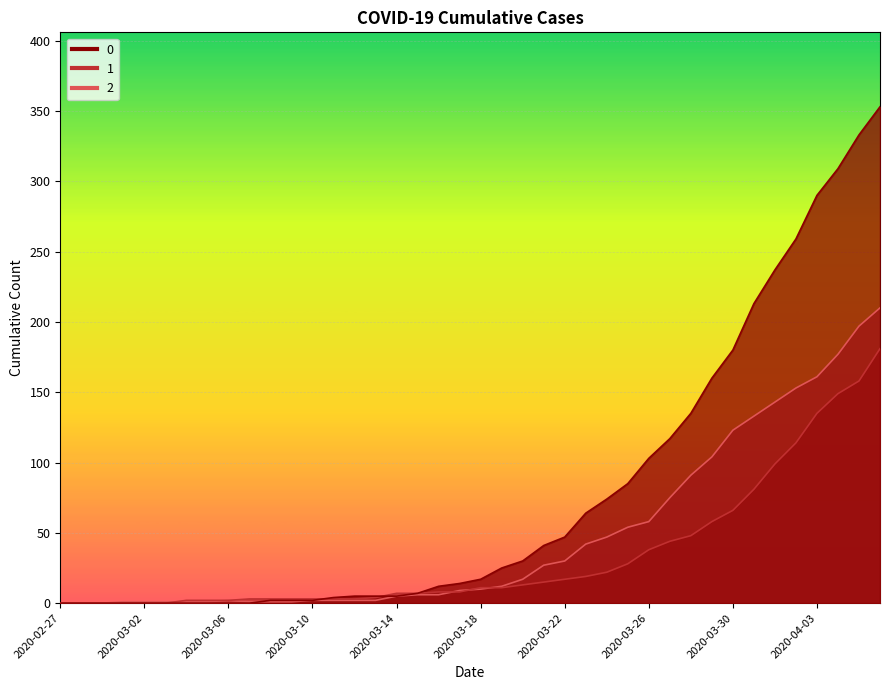

What is the average value of the 2 series?

48